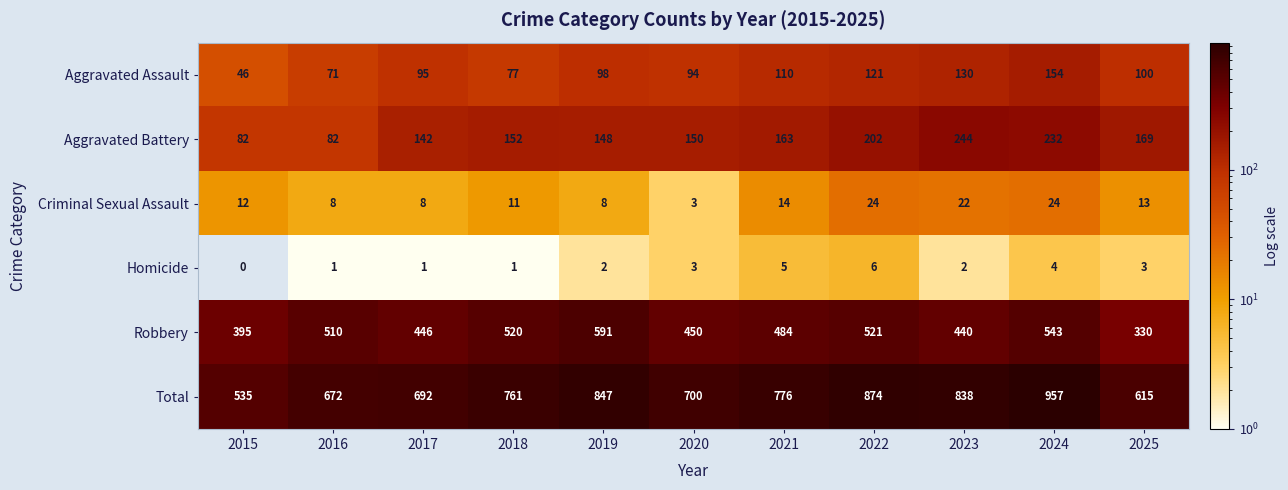

What is the total value across all series at 2025?

1230